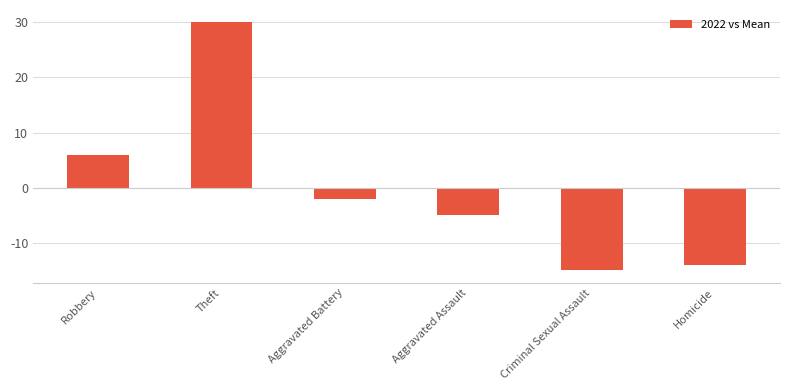

Does the chart contain any negative values?

Yes